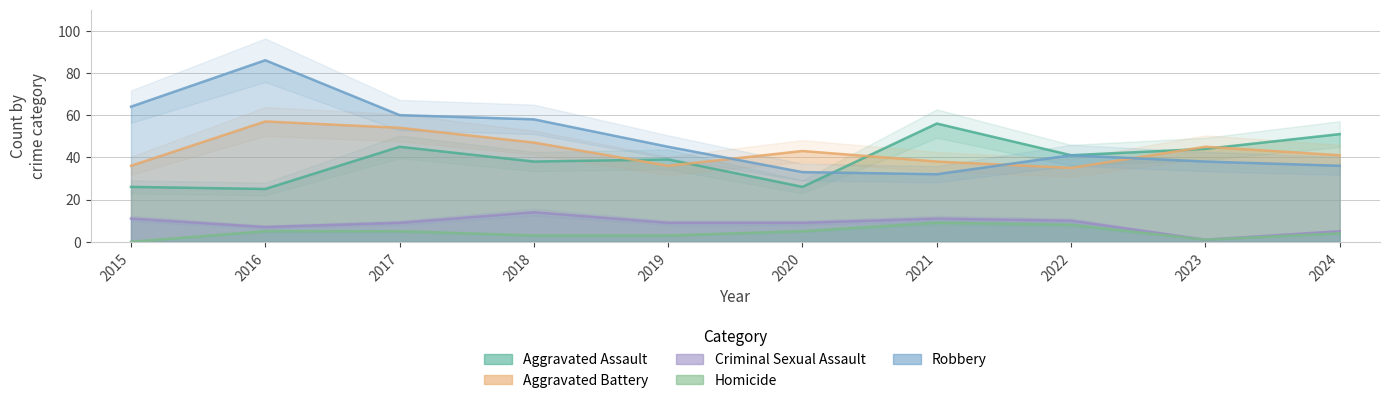

What is the average value of the Criminal Sexual Assault series?

9